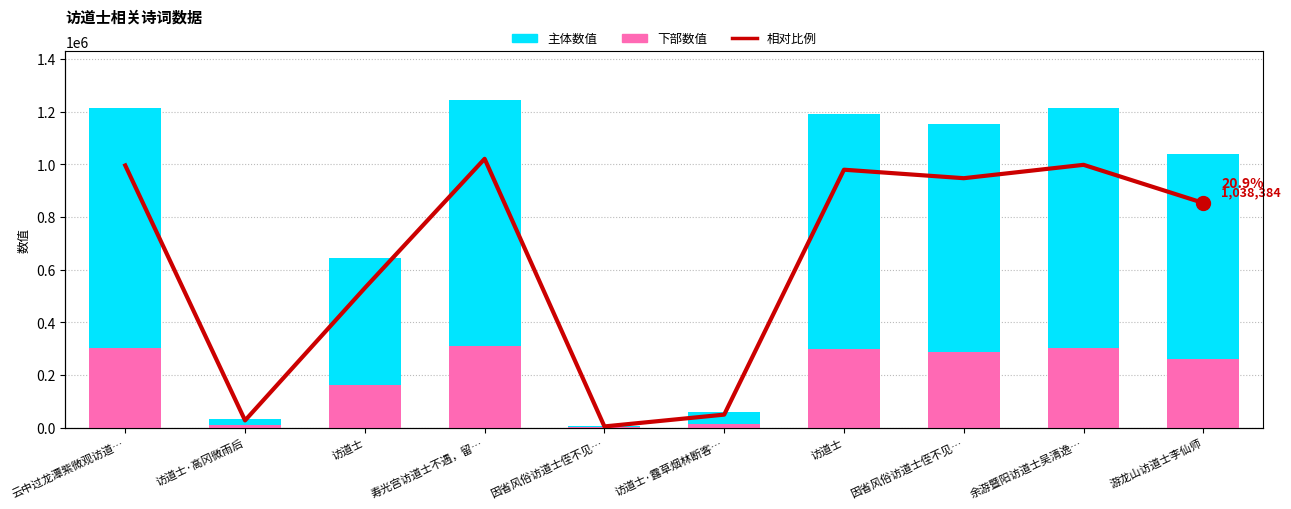

Which has a higher value, 访道士·露草烟林断客… or 寿光宫访道士不遇，留…?

寿光宫访道士不遇，留…